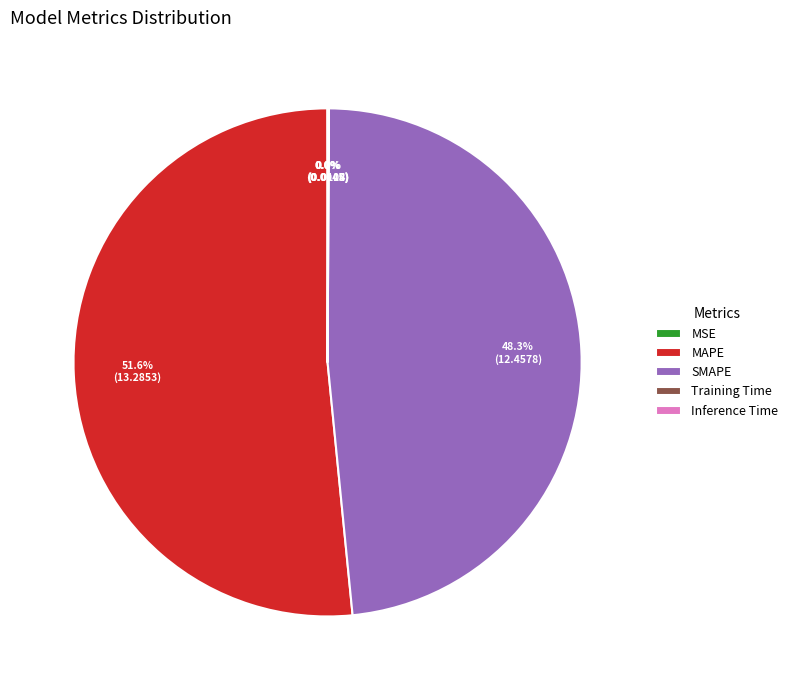

Does SMAPE account for over 50% of the chart?

No